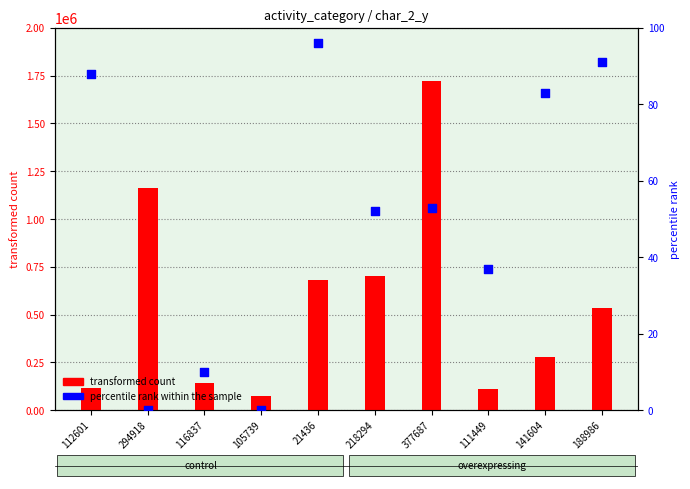

Which series has the widest spread of Y values?

transformed count